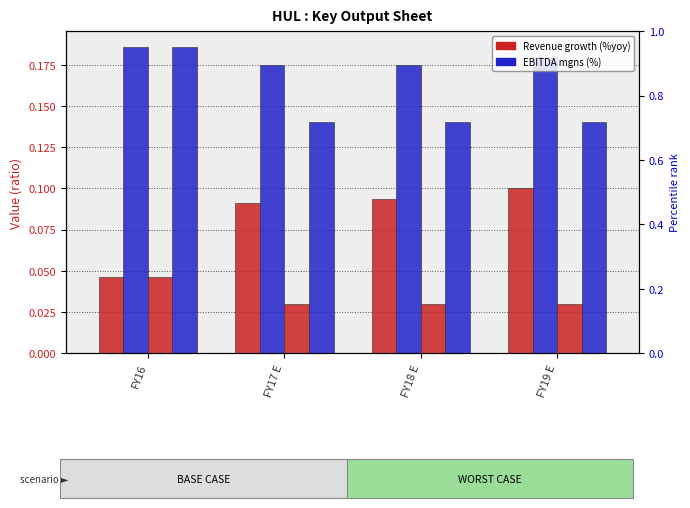

Between FY16 and FY17 E, which series saw the biggest shift?

WORST: EBITDA mgns